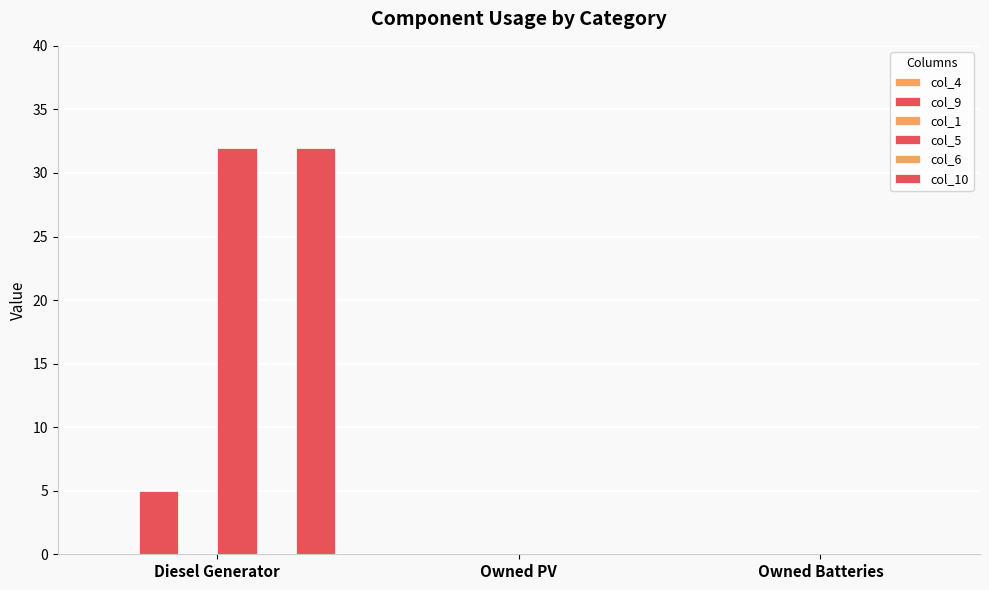

Count the number of data series in this chart.

6